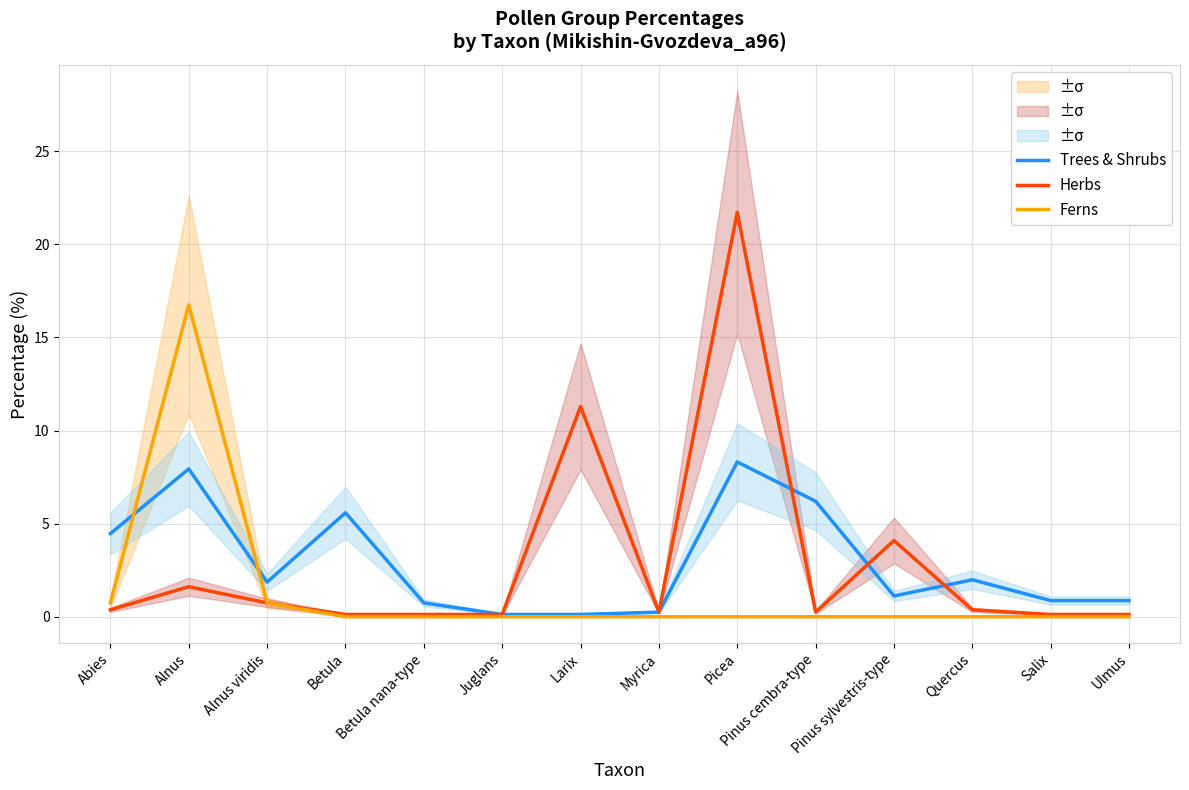

What is the sum of all Herbs values?

41.3